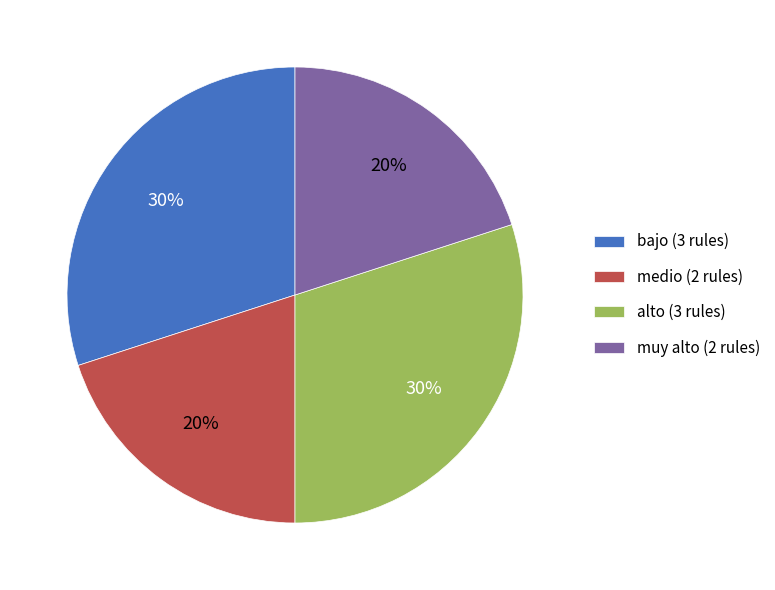

To the nearest percent, what is the difference between the largest and smallest slice percentages?

10%